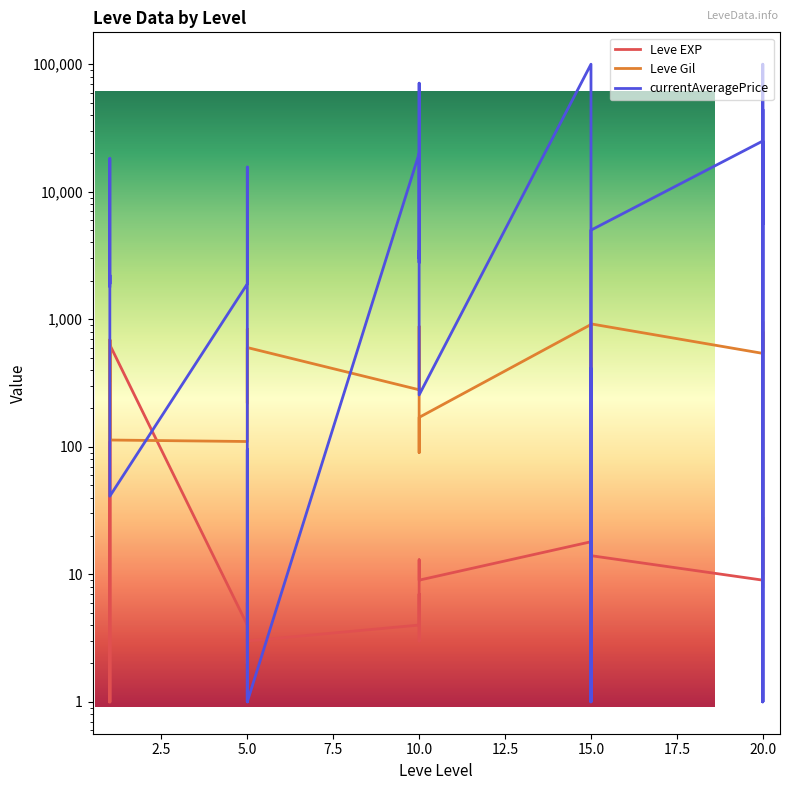

Reading left to right, transcribe all the data shown in this chart.

Leve EXP: 1	1	630	1	1	630	4	6	2	5	2	3	4	7	3	9	13	9	18	13	7	24	18	14	9	16	28	17	12	8
Leve Gil: 330	690	112	160	690	113	110	840	790	220	490	600	280	880	780	430	90	170	910	40	170	790	910	920	540	800	10	120	960	570
currentAveragePrice: 1820	3763	18250	1893	2219	41	1894	15611	1997	1	95	1	19999	2785	3453	3000	70999	255	100000	1	412	1	255	4999	25000	1	44242	1	100000	5640